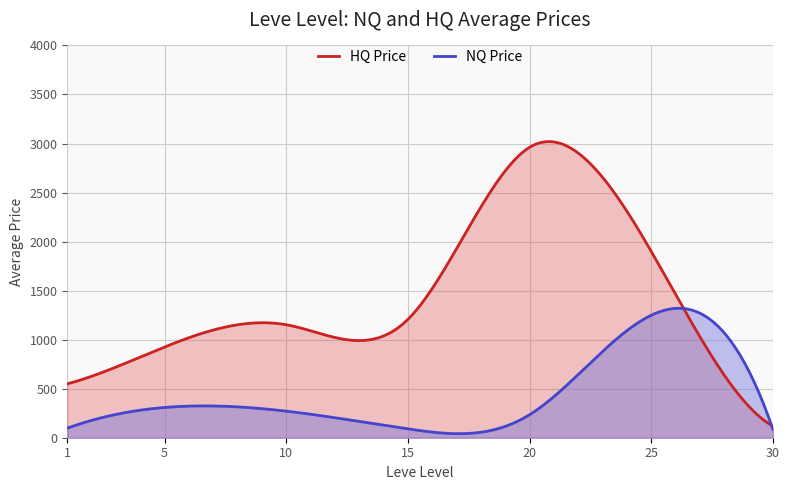

What is the average value of the Avg EXP (NQ Price) series?

333.5